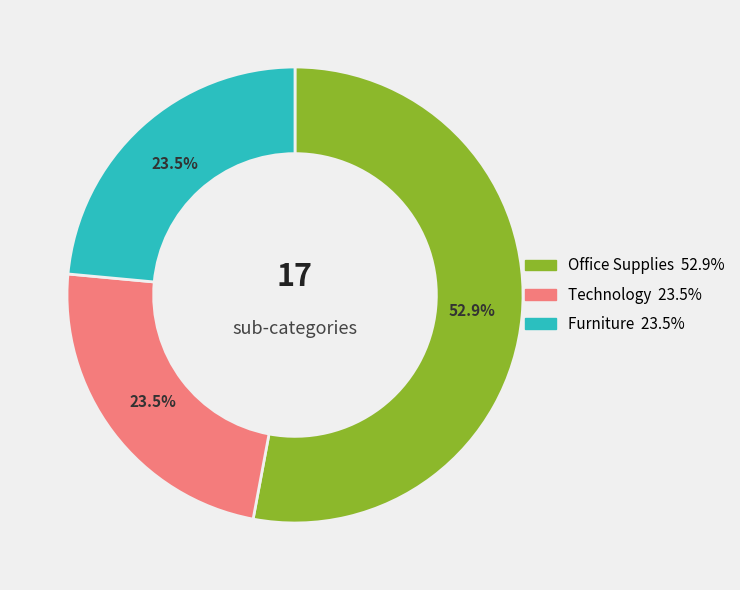

Is there any slice that represents more than half of the pie?

Yes